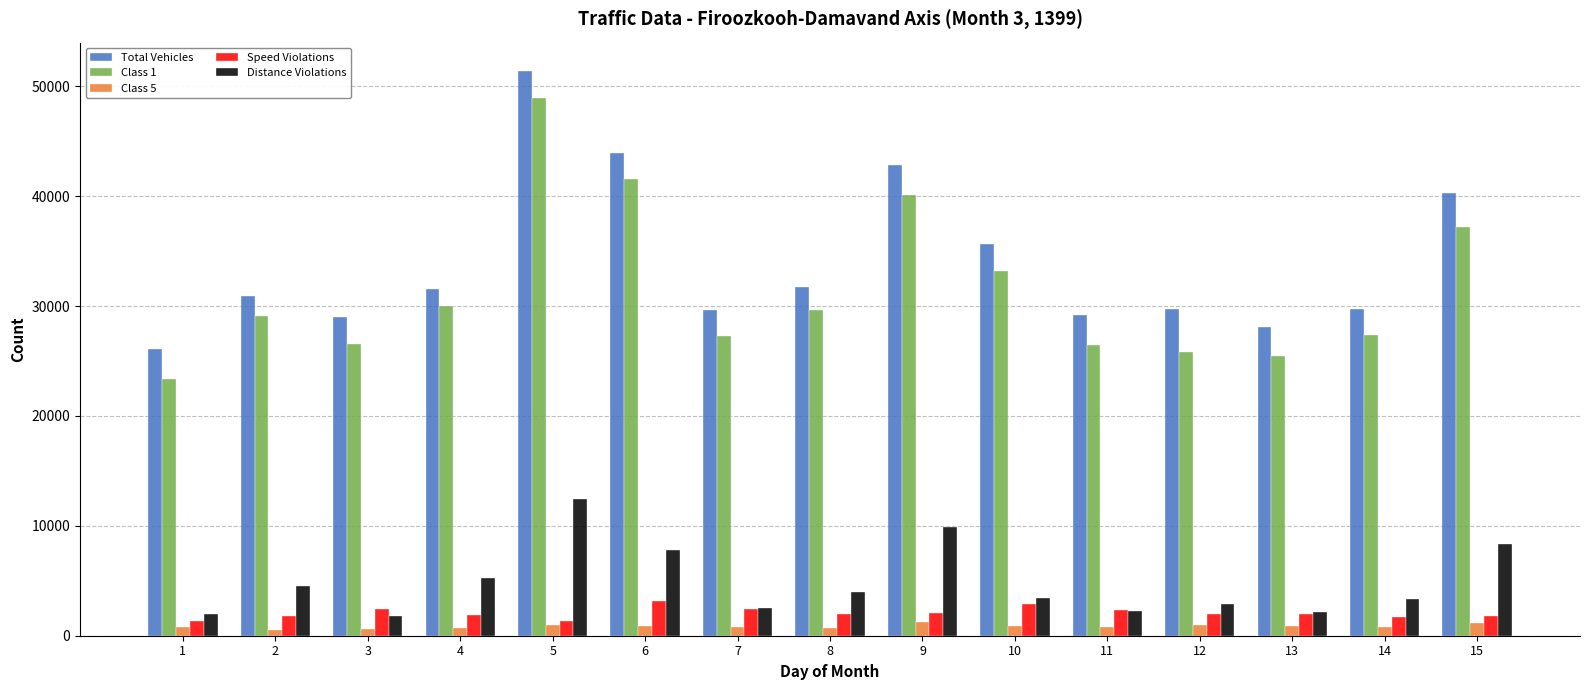

Which series has the largest range (max minus min)?

Class 1